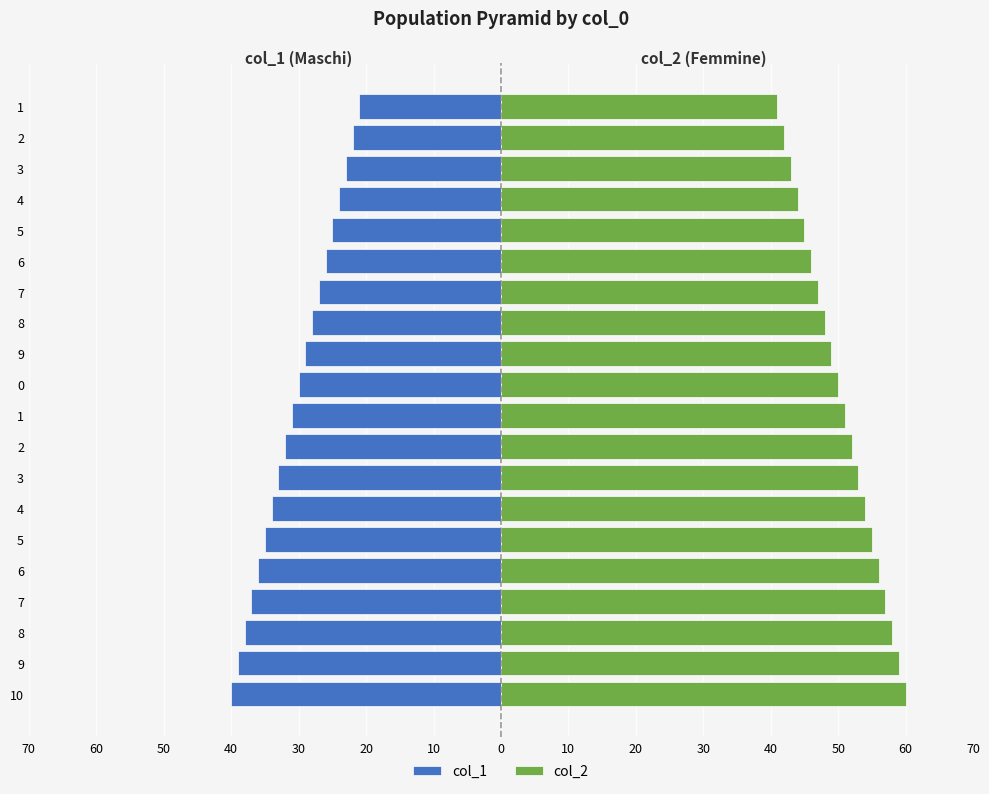

How many bars are there in each group?

2